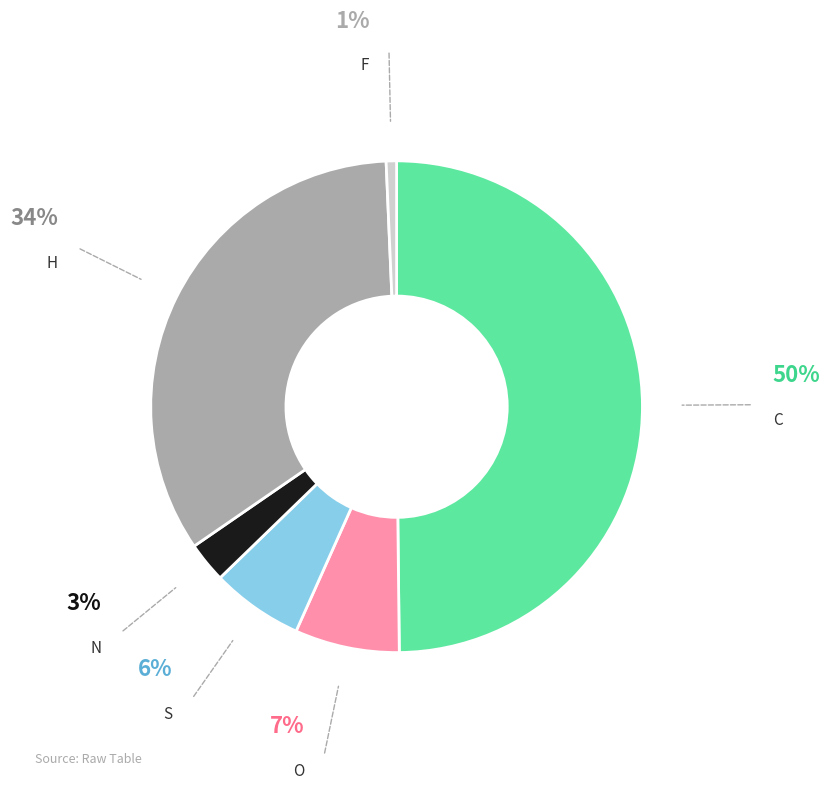

Which has a higher value, O or C?

C